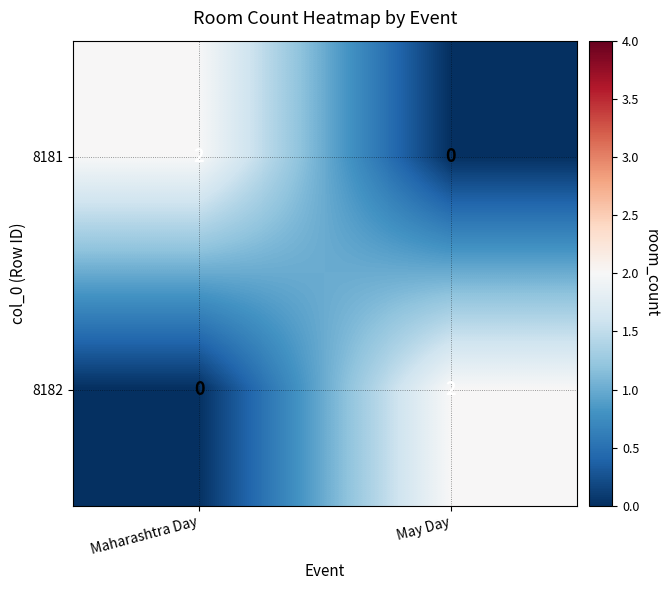

Reading left to right, what are all the values shown in this chart?

8181: Maharashtra Day=2	May Day=0
8182: Maharashtra Day=0	May Day=2